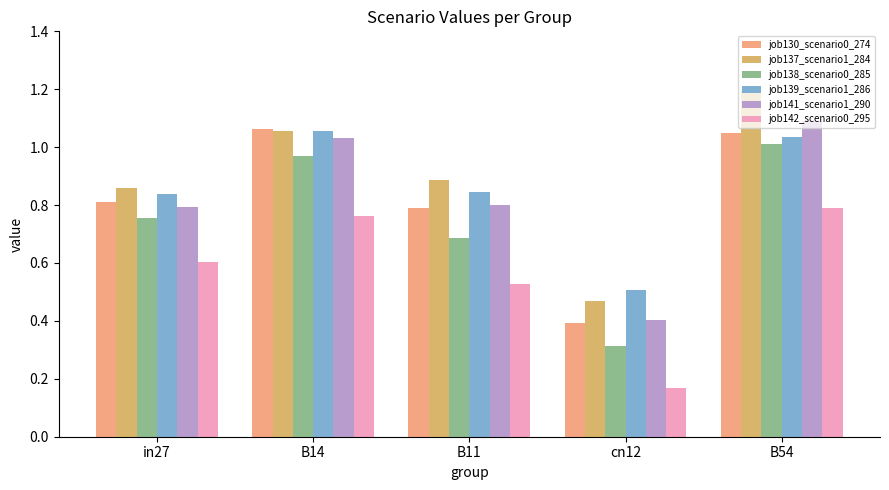

What is the minimum value shown in the chart?

0.2